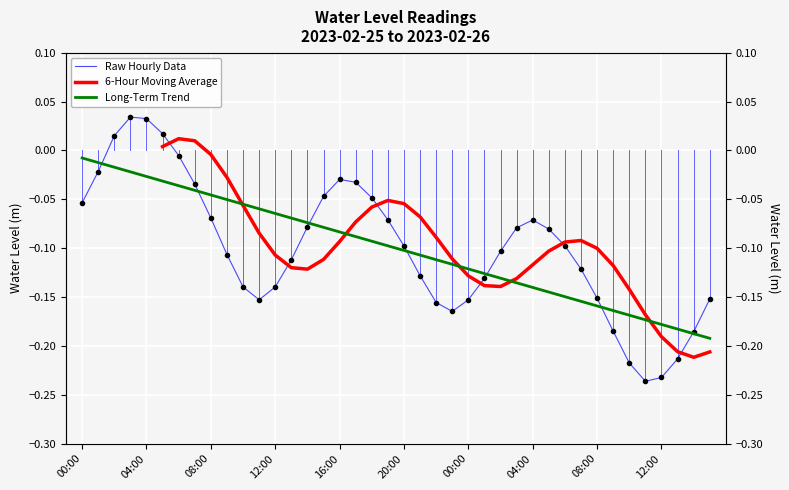

What is the minimum value shown in the chart?

-0.2